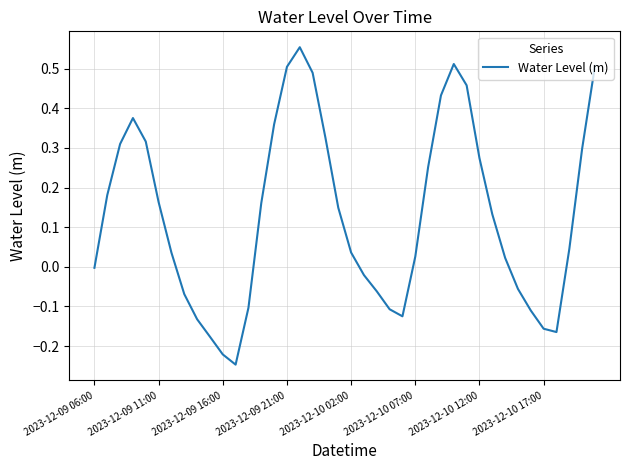

Count the number of data series in this chart.

1